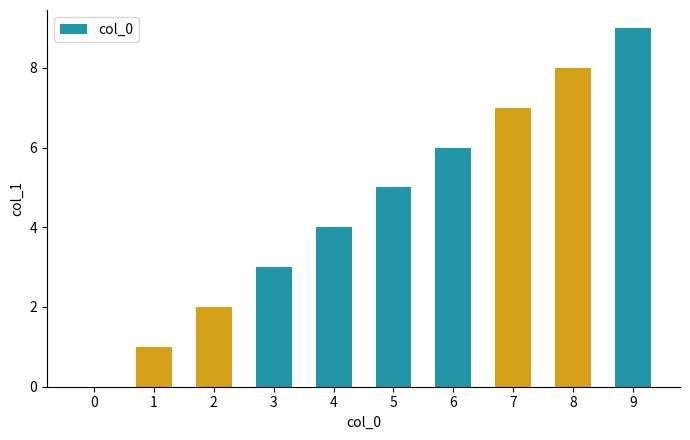

What is the sum of all values?

45